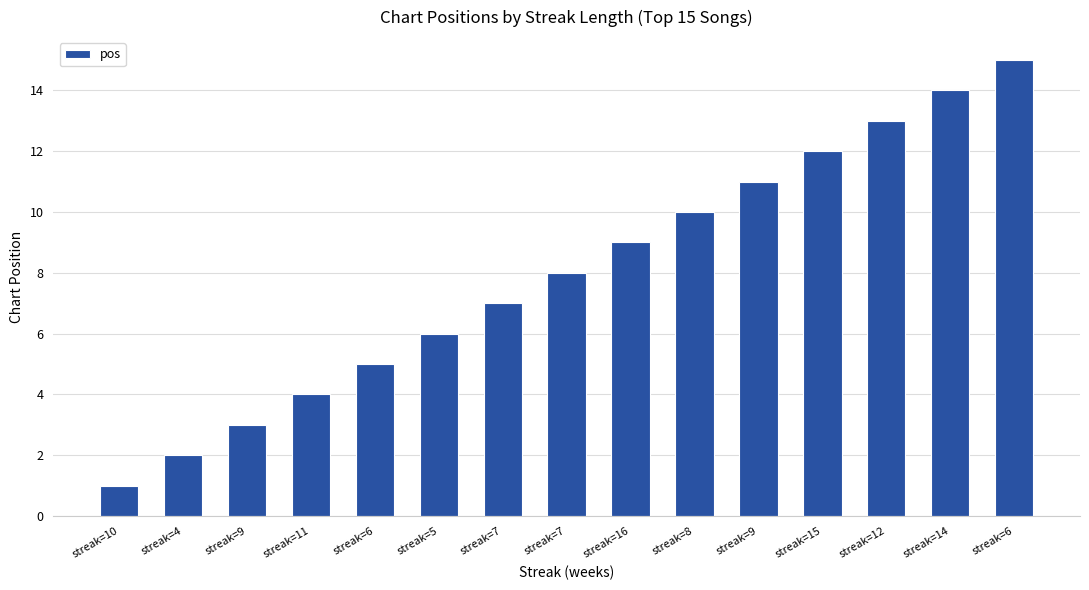

How many bars are there in total?

15